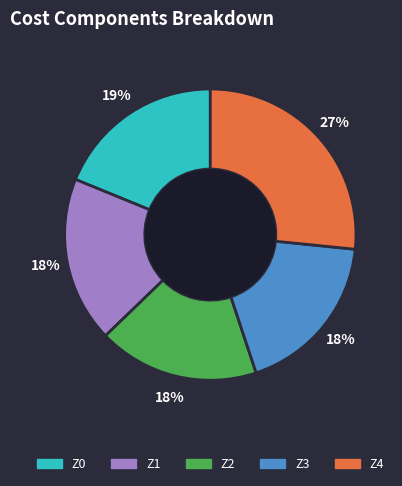

What is the largest slice in the pie chart?

Z4